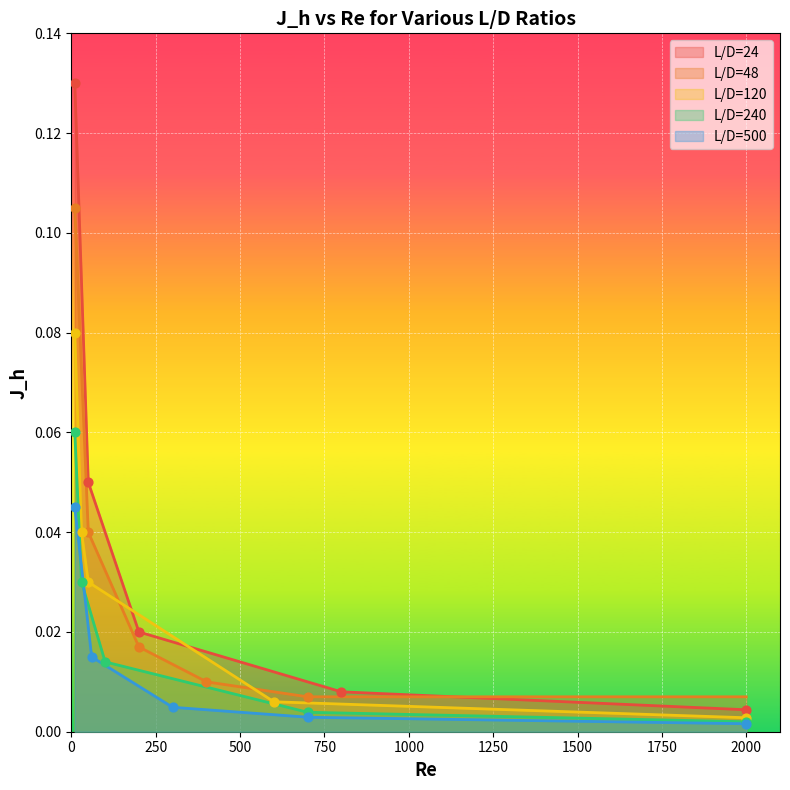

Which series reaches the minimum Y coordinate?

L/D=500